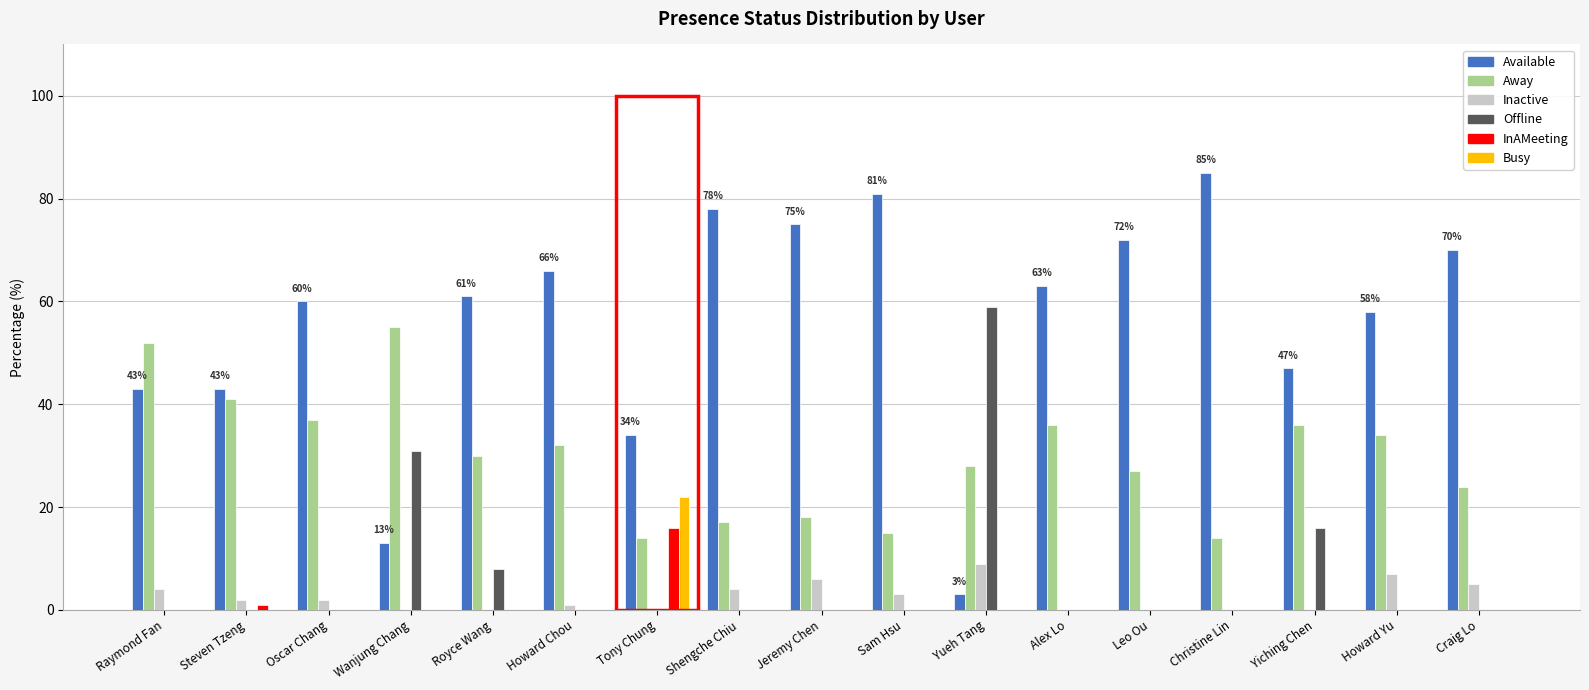

What is the highest value of the Available series?

85